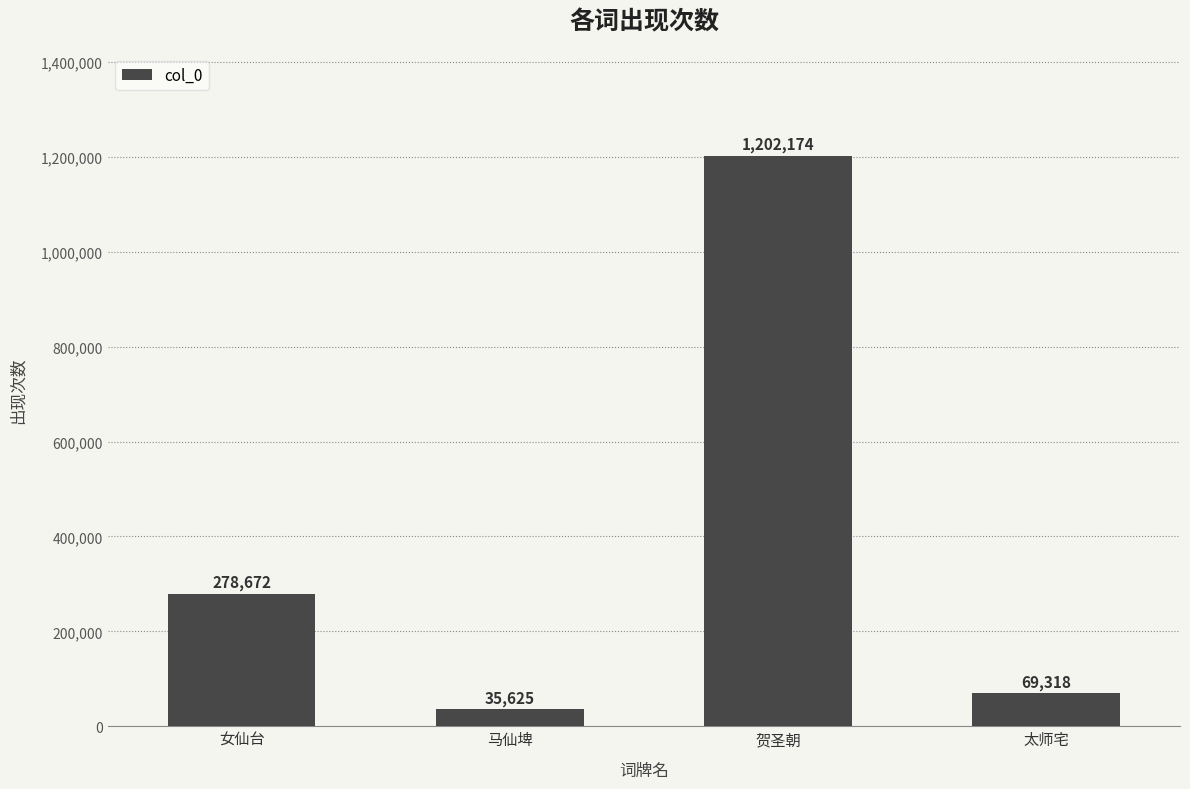

The value at 马仙埤 is 35625. True or false?

True